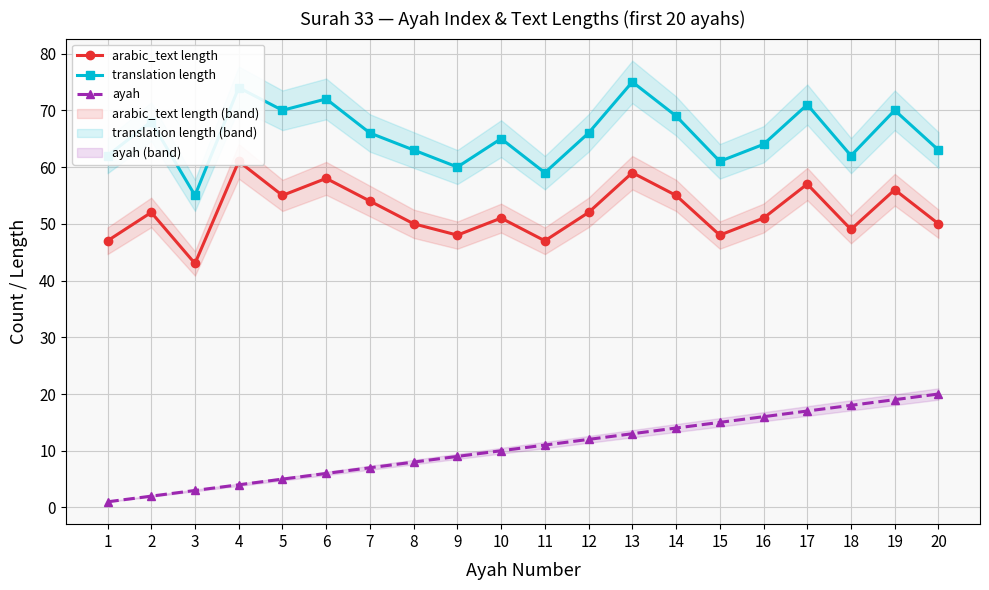

What is the value of the ayah point at the 5th from the left?

5